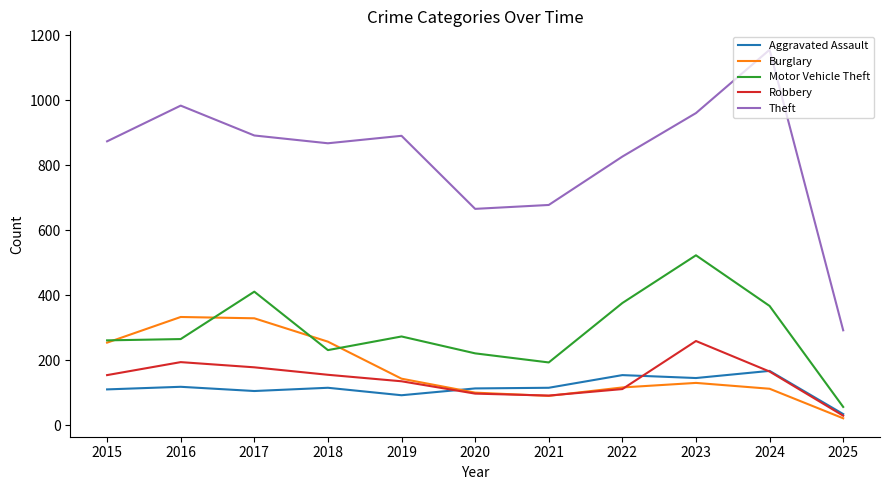

List the series in order of their peak value, lowest first.

Aggravated Assault, Robbery, Burglary, Motor Vehicle Theft, Theft